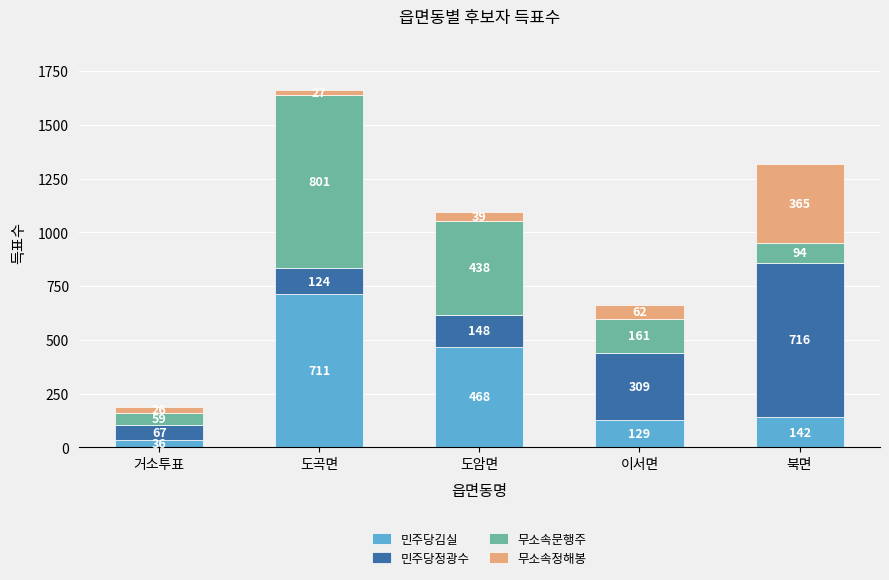

How many bars are there in total?

5